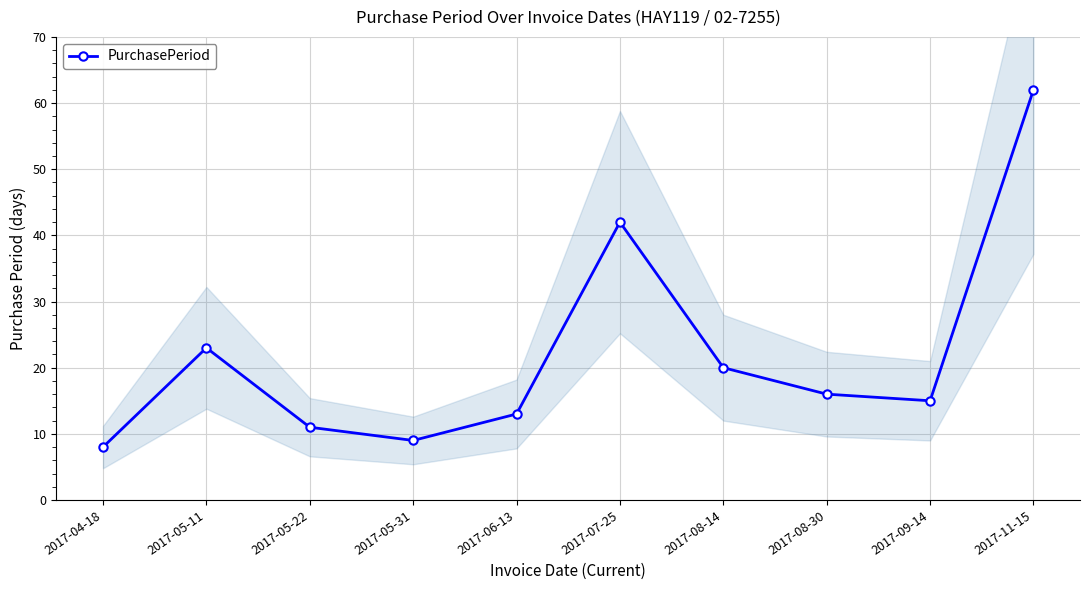

True or false: the data has more than 2 interior local peaks.

False